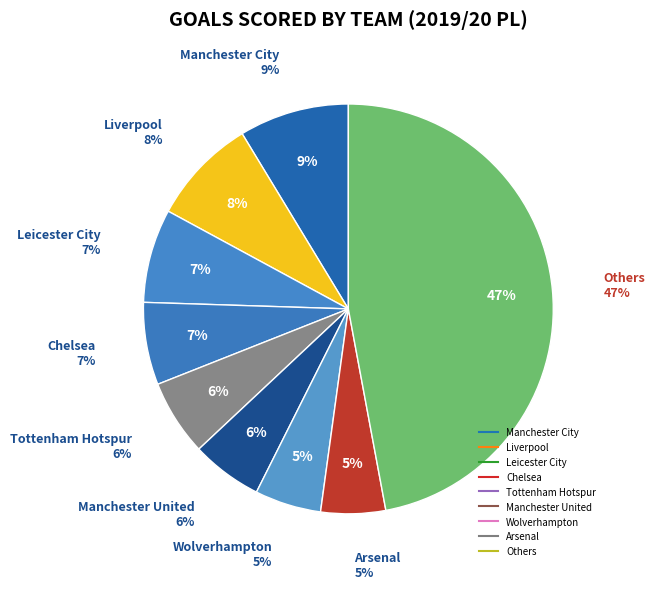

To the nearest percent, what is the combined percentage of Watford and Southampton?

8%